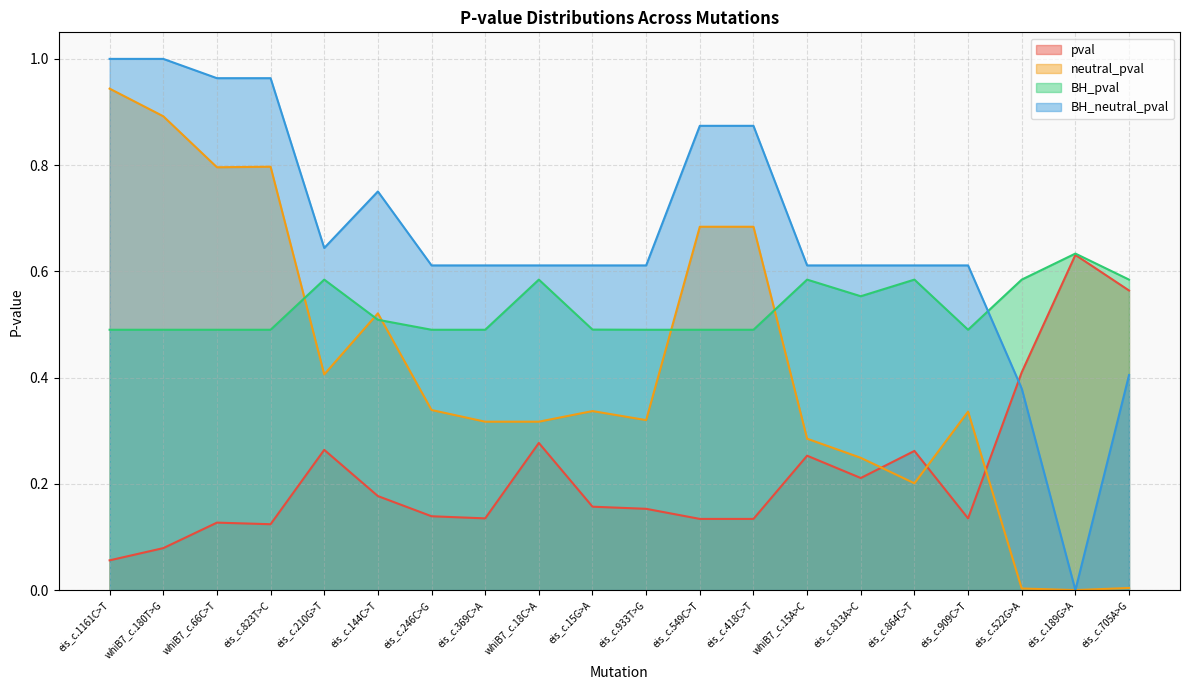

How many distinct data groups are displayed?

4